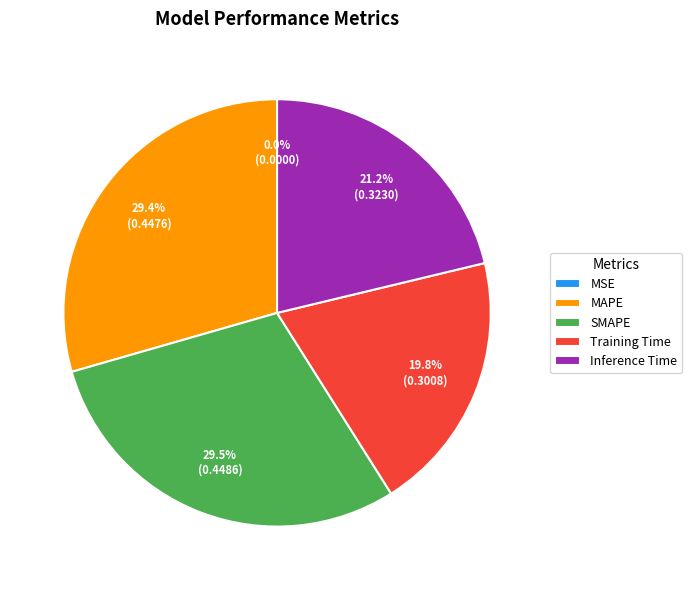

To the nearest percent, what is the average slice percentage?

20%